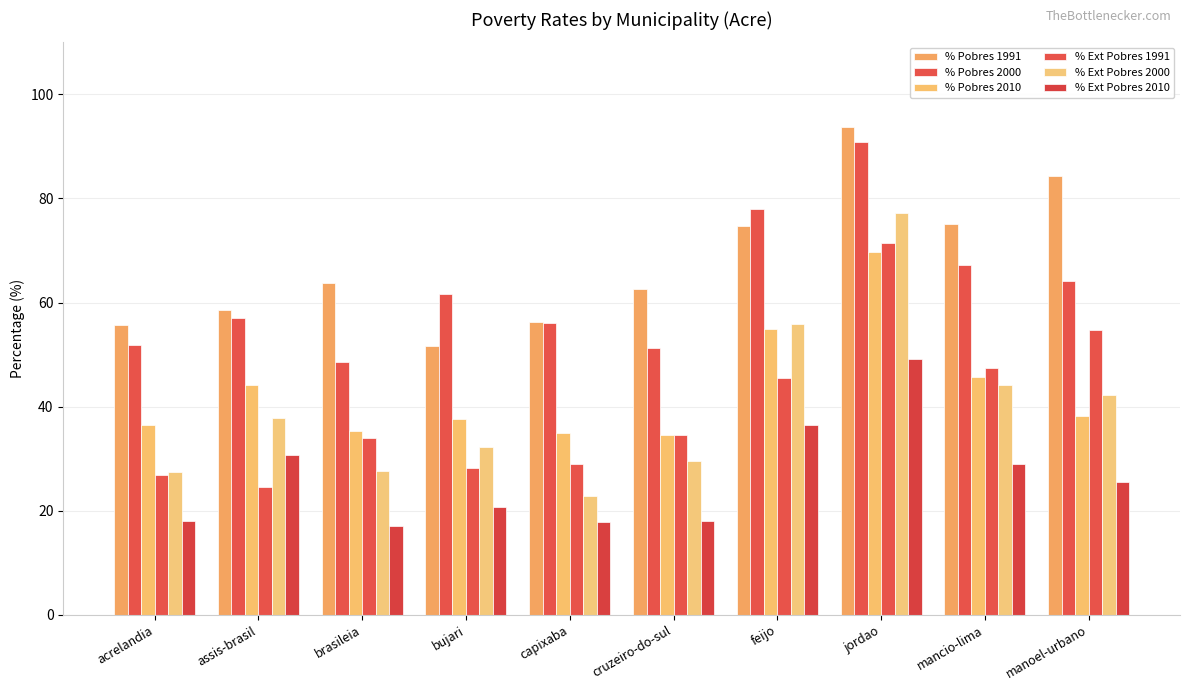

Are the bars grouped side by side (vs. stacked)?

Yes